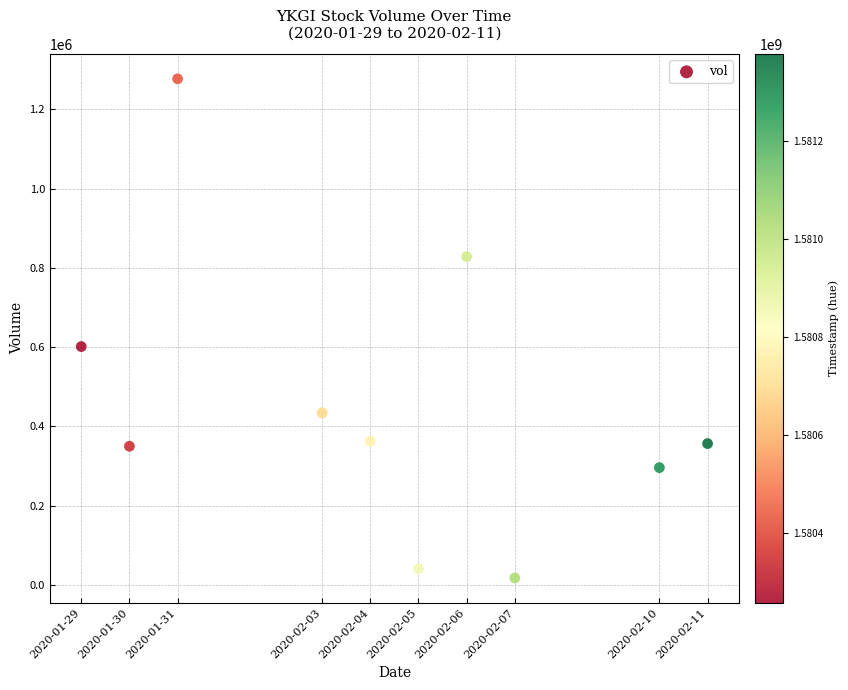

What is the average Y value?

456620